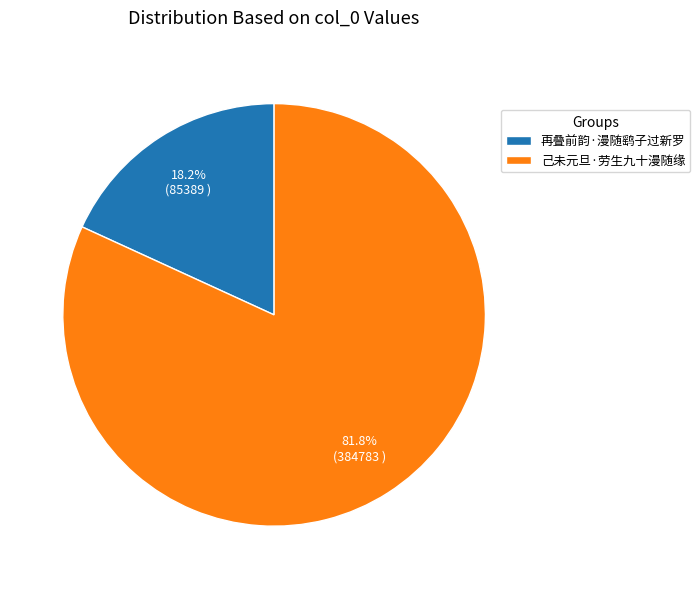

The 己未元旦·劳生九十漫随缘 slice represents 82% of the pie. True or false?

True